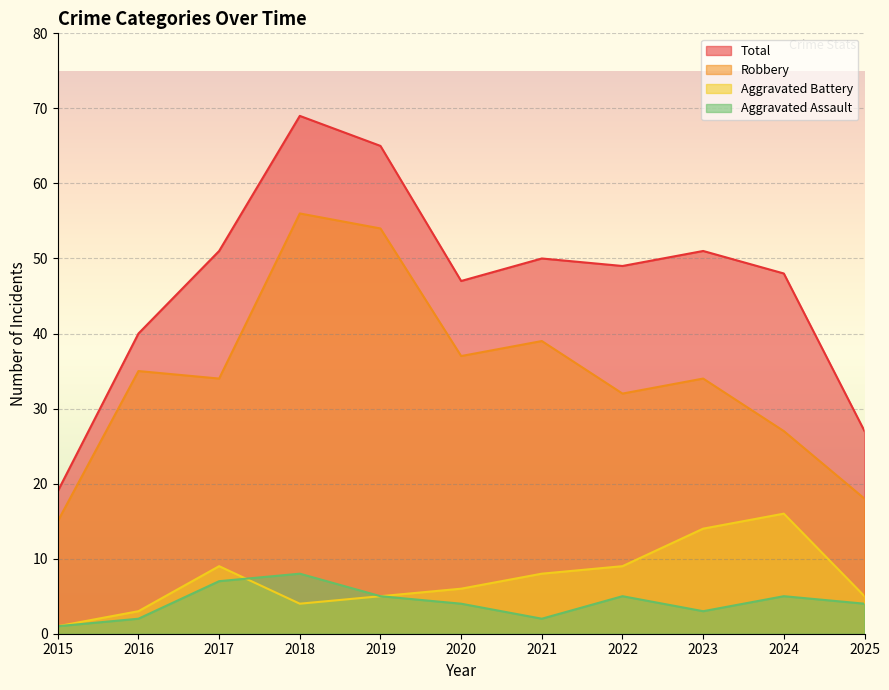

At which category is the sum across all series the highest?

2018